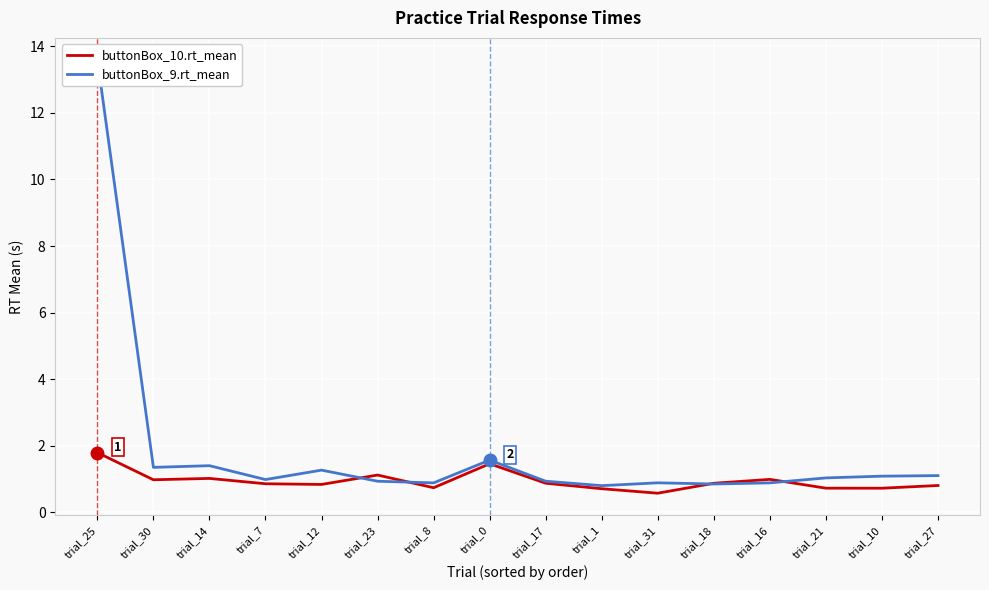

Where is the first local maximum for buttonBox_9.rt_mean?

trial_14